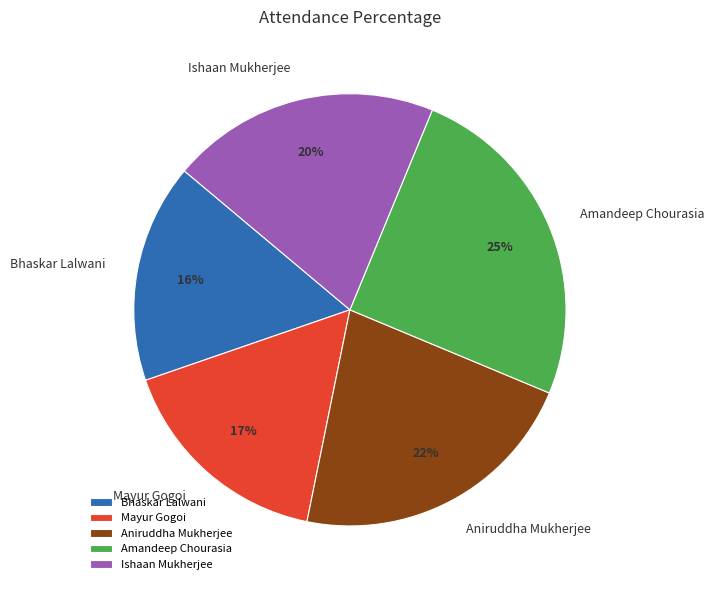

To the nearest percent, what percentage of the pie is Ishaan Mukherjee?

20%